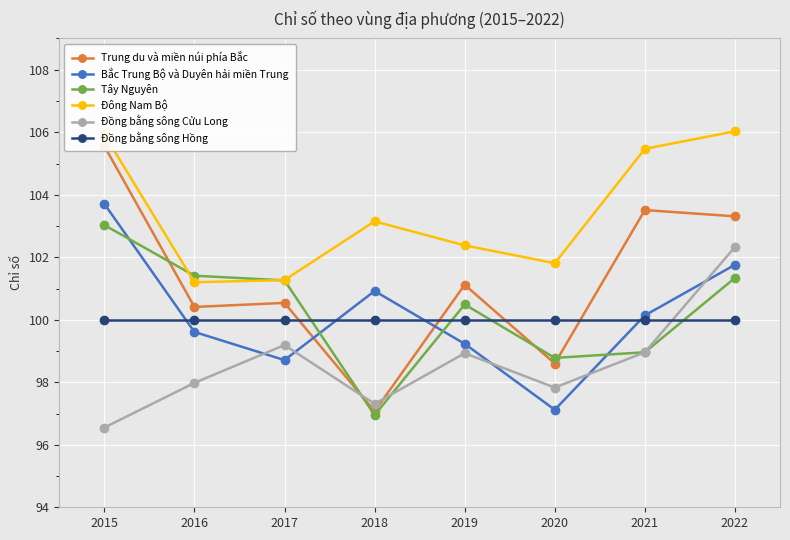

In Tây Nguyên, how many points are lower than both neighbors (excluding endpoints)?

2